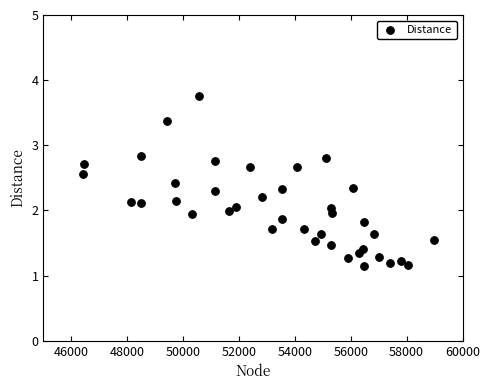

What is the range of Y values (max minus min)?

2.6